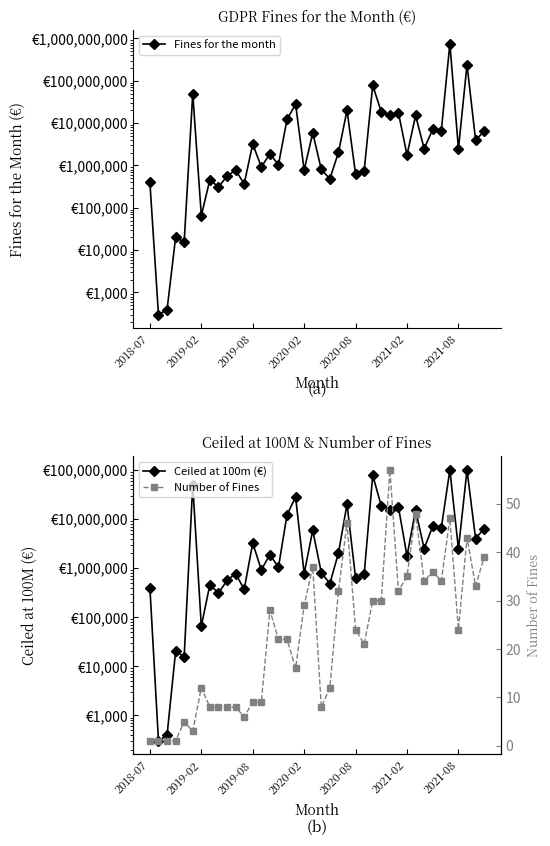

True or false: Number of Fines has more than 2 points higher than both neighbors.

True